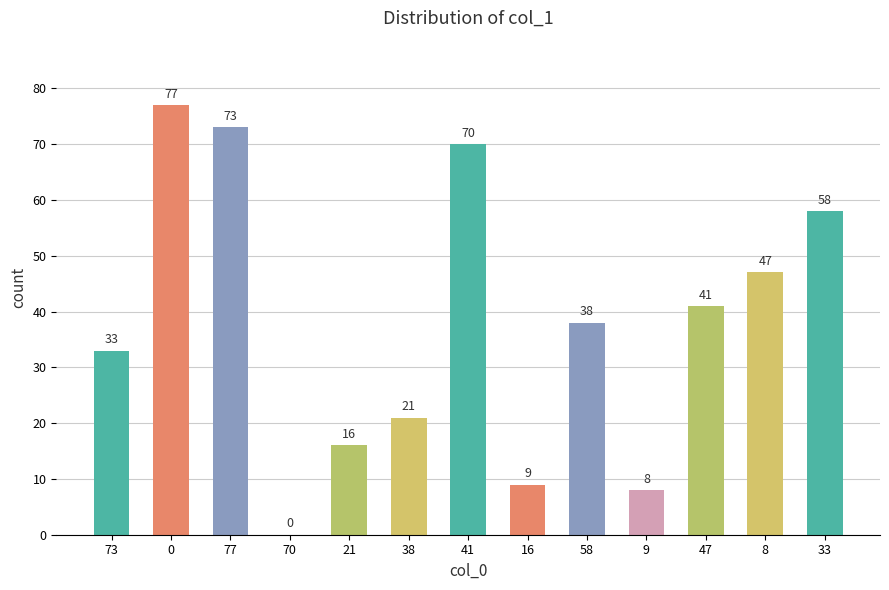

The value at 47 is 41. True or false?

True